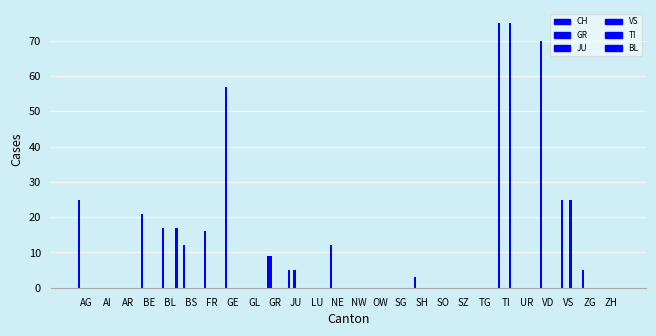

What is the total value across all series at BL?

34